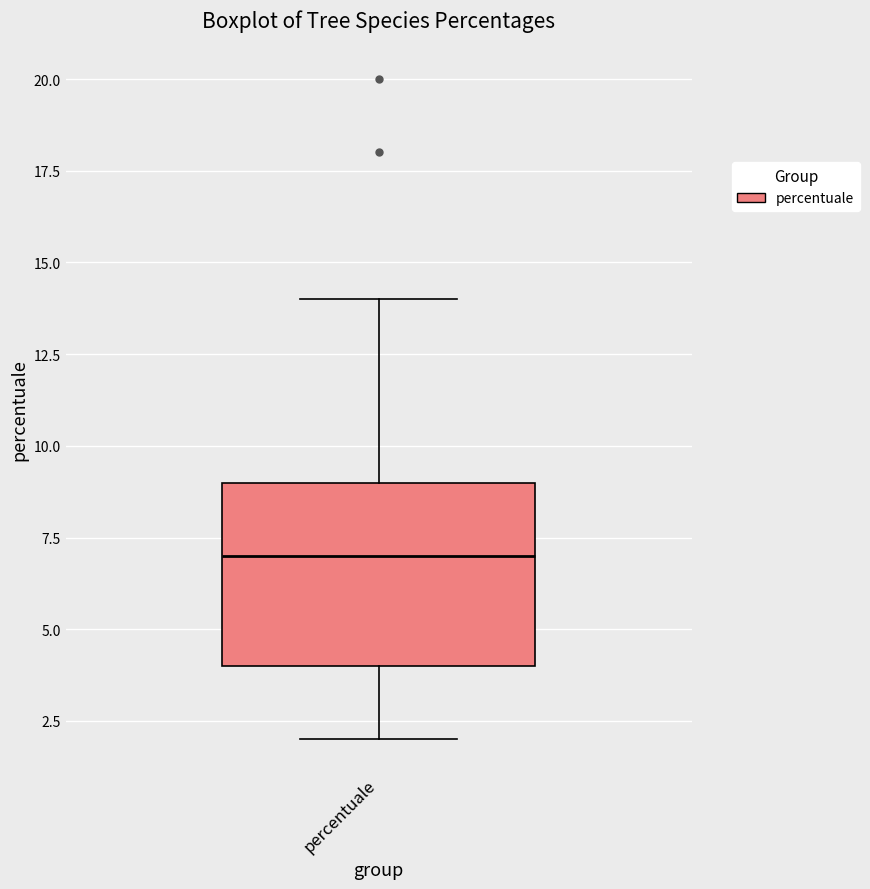

Where does the lower whisker of the box for percentuale end on the y-axis? The values are not printed on the chart, so give them approximately, as read against the axis.

2